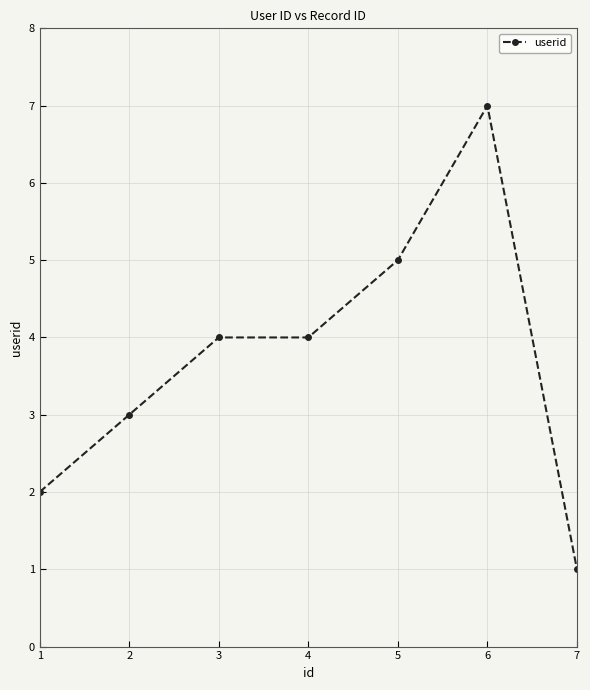

True or false: the data shows 3 at 2.

True